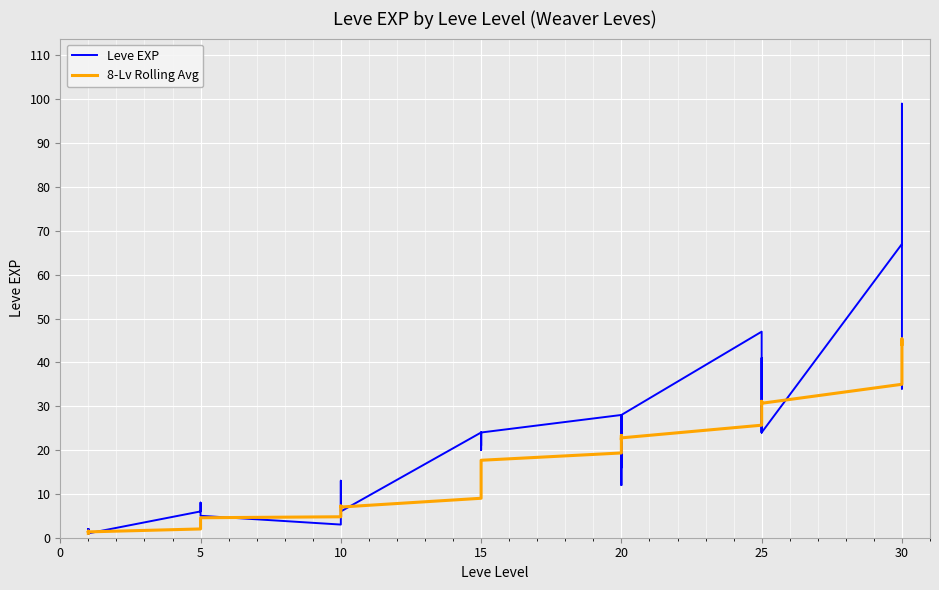

Reading right to left, what are all the values shown in this chart?

Leve EXP: 36.0	34.0	99.0	67.0	24.0	36.0	41.0	24.0	36.0	47.0	28.0	12.0	28.0	28.0	16.0	28.0	24.0	20.0	21.0	24.0	21.0	24.0	6.0	6.0	13.0	9.0	9.0	3.0	5.0	6.0	6.0	8.0	6.0	6.0	1.0	2.0	1.0	1.0	2.0	1.0
8-Lv Rolling Avg: 44.1	45.3	44.7	35.0	30.7	31.1	28.9	27.4	27.4	25.7	22.8	22.3	23.3	22.9	20.4	19.3	17.7	16.0	14.8	12.8	10.7	9.0	7.0	7.2	7.2	6.4	5.6	4.8	4.6	4.1	3.7	3.1	2.5	2.0	1.3	1.4	1.2	1.3	1.5	1.0